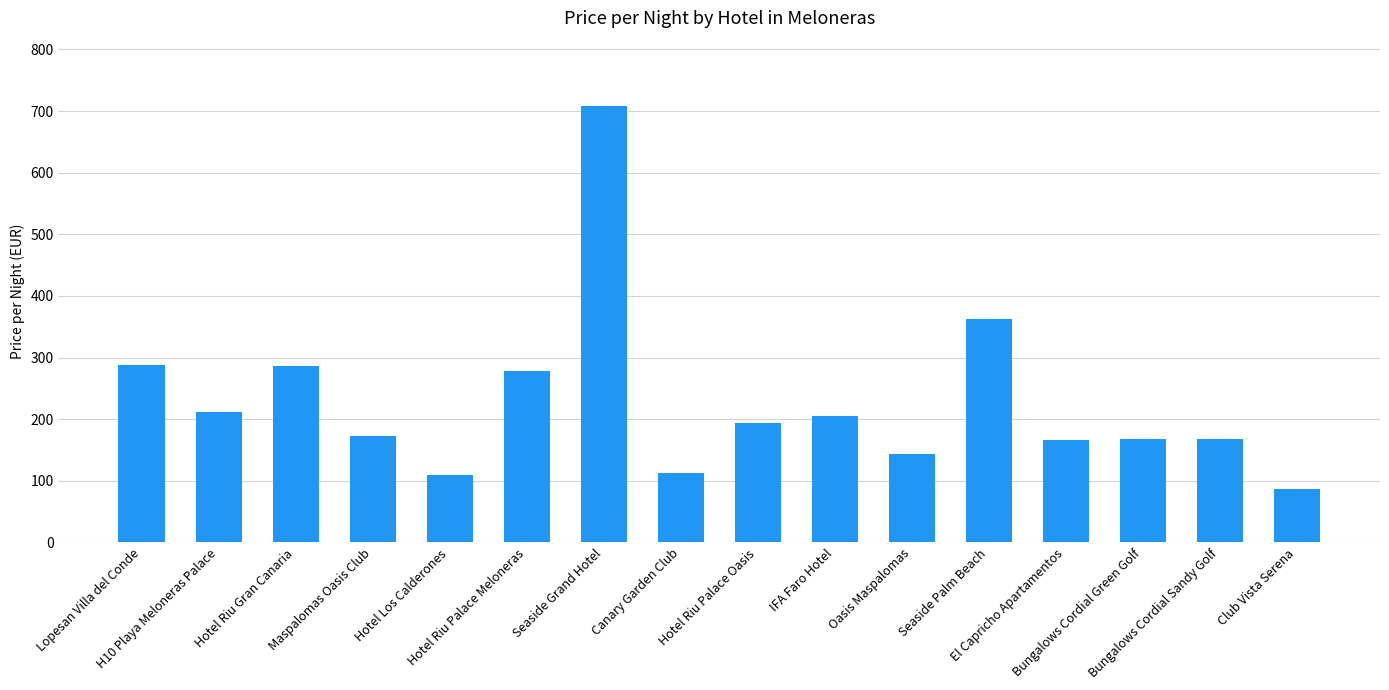

What is the difference between the maximum and minimum values?

621